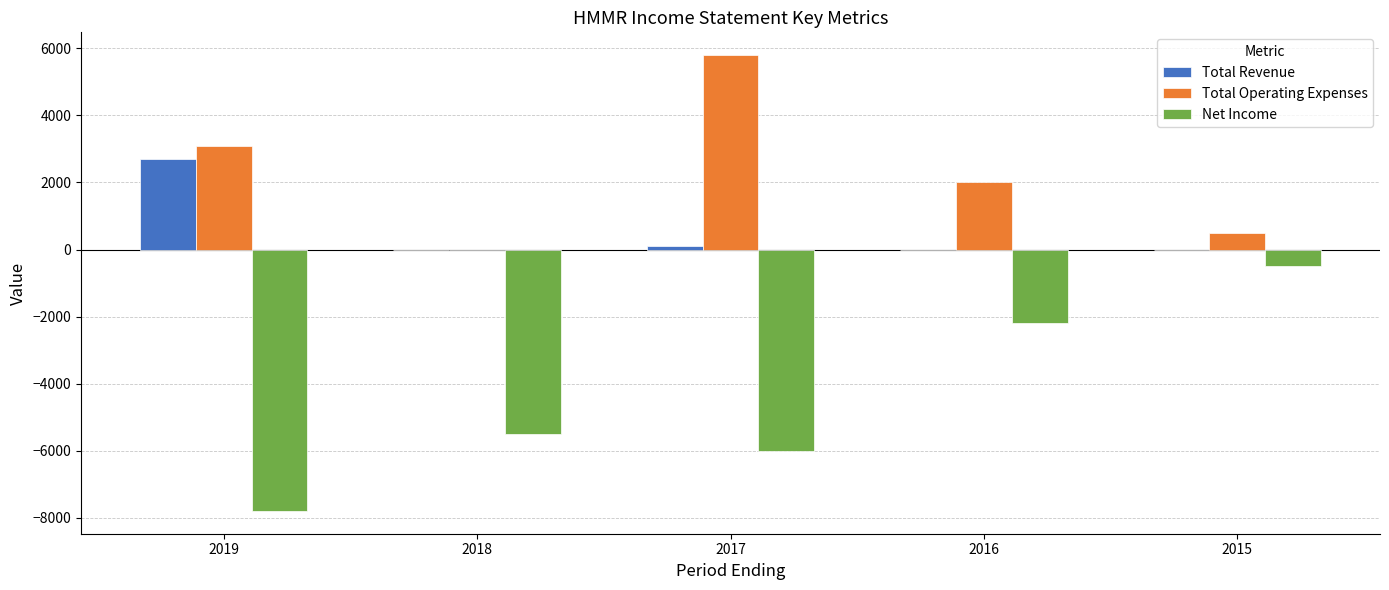

What value does the Total Operating Expenses series have at 2019, to the nearest 100?

3100